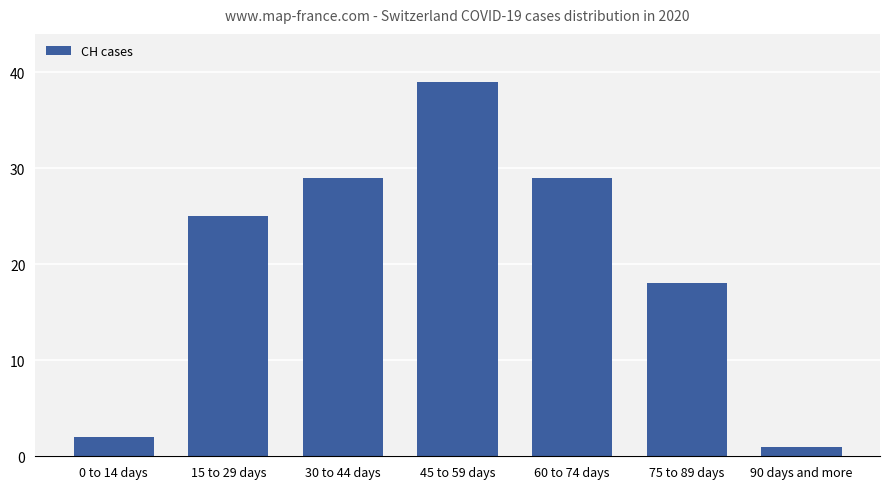

Where is the data nearest to the value 20?

75 to 89 days